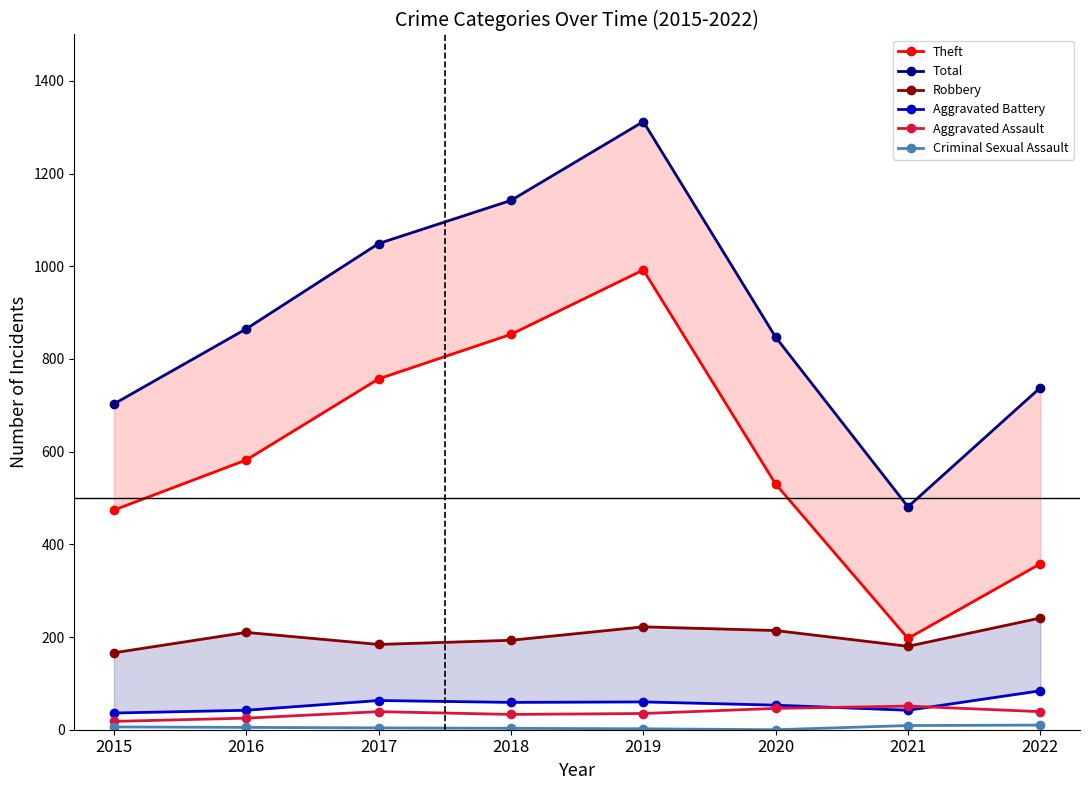

The value of Robbery at 2016 is 61. True or false?

False